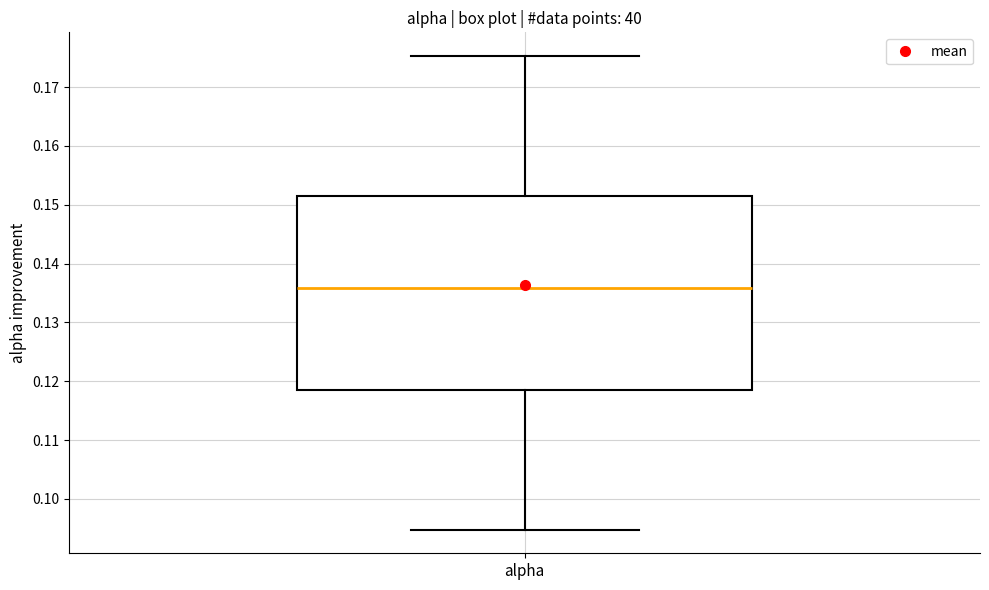

Transcribe this box plot: give where the median line is, the range the box spans, and where the two whiskers end, as read against the y-axis. The values are not printed on the chart, so give them approximately, as read against the axis.

median 0.136, box 0.119 to 0.151, whiskers 0.095 to 0.175